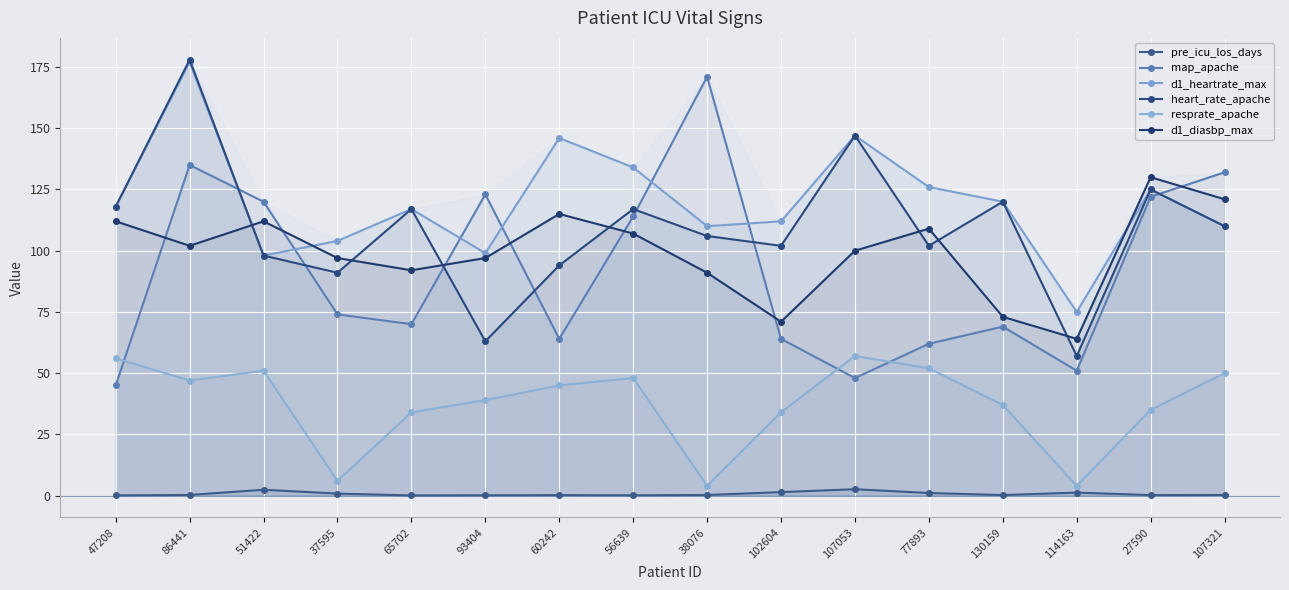

Reading right to left, extract all data points from this chart.

pre_icu_los_days: 0.3	0.2	1.2	0.2	1.1	2.6	1.4	0.2	0.1	0.2	0.1	0.1	0.8	2.4	0.3	0.1
map_apache: 132.0	122.0	51.0	69.0	62.0	48.0	64.0	171.0	114.0	64.0	123.0	70.0	74.0	120.0	135.0	45.0
d1_heartrate_max: 110.0	125.0	75.0	120.0	126.0	147.0	112.0	110.0	134.0	146.0	99.0	117.0	104.0	98.0	177.0	118.0
heart_rate_apache: 110.0	125.0	57.0	120.0	102.0	147.0	102.0	106.0	117.0	94.0	63.0	117.0	91.0	98.0	178.0	118.0
resprate_apache: 50.0	35.0	4.0	37.0	52.0	57.0	34.0	4.0	48.0	45.0	39.0	34.0	6.0	51.0	47.0	56.0
d1_diasbp_max: 121.0	130.0	64.0	73.0	109.0	100.0	71.0	91.0	107.0	115.0	97.0	92.0	97.0	112.0	102.0	112.0